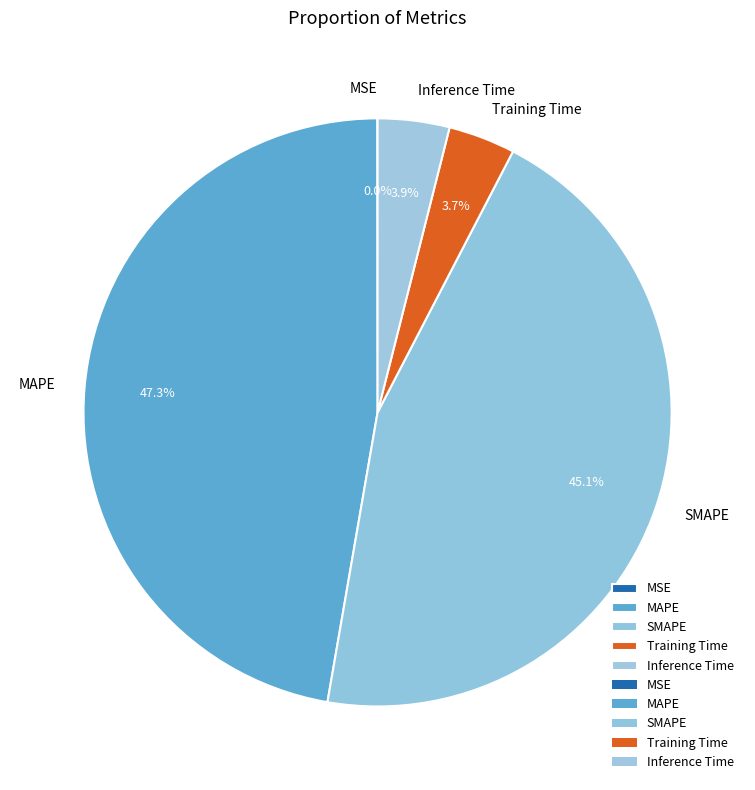

Does Training Time represent more than half of the total?

No